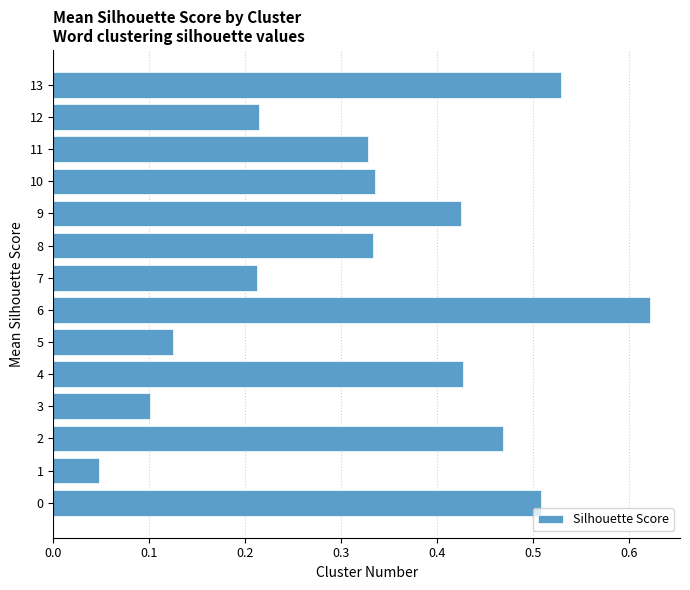

Is it true that the value at 4 is 0.6?

False